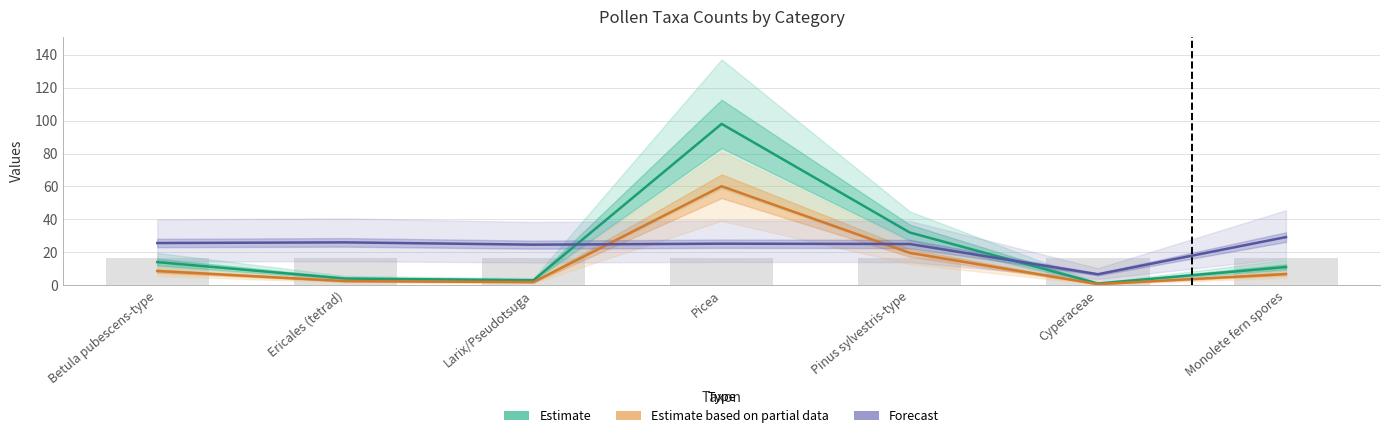

At which label does Estimate (count) first exceed 11?

Betula pubescens-type